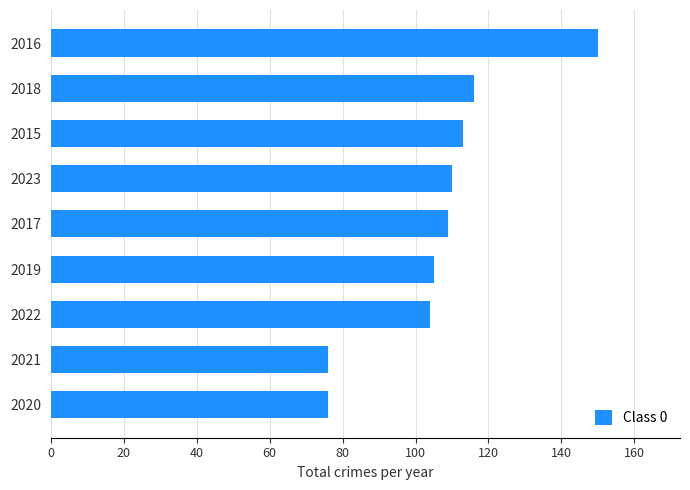

What is the change in value from 2020 to 2017?

+33